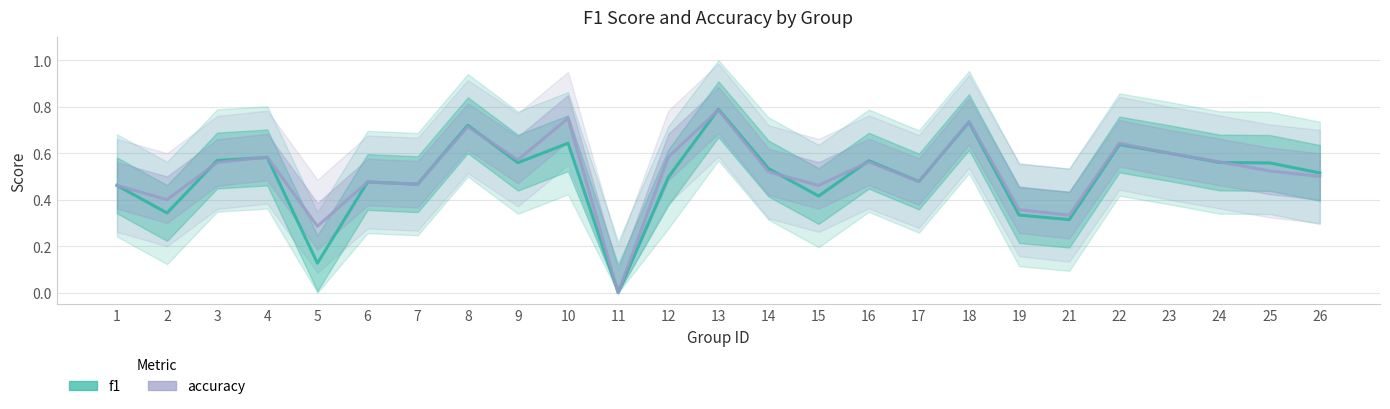

Where is f1 nearest to the value 0?

11